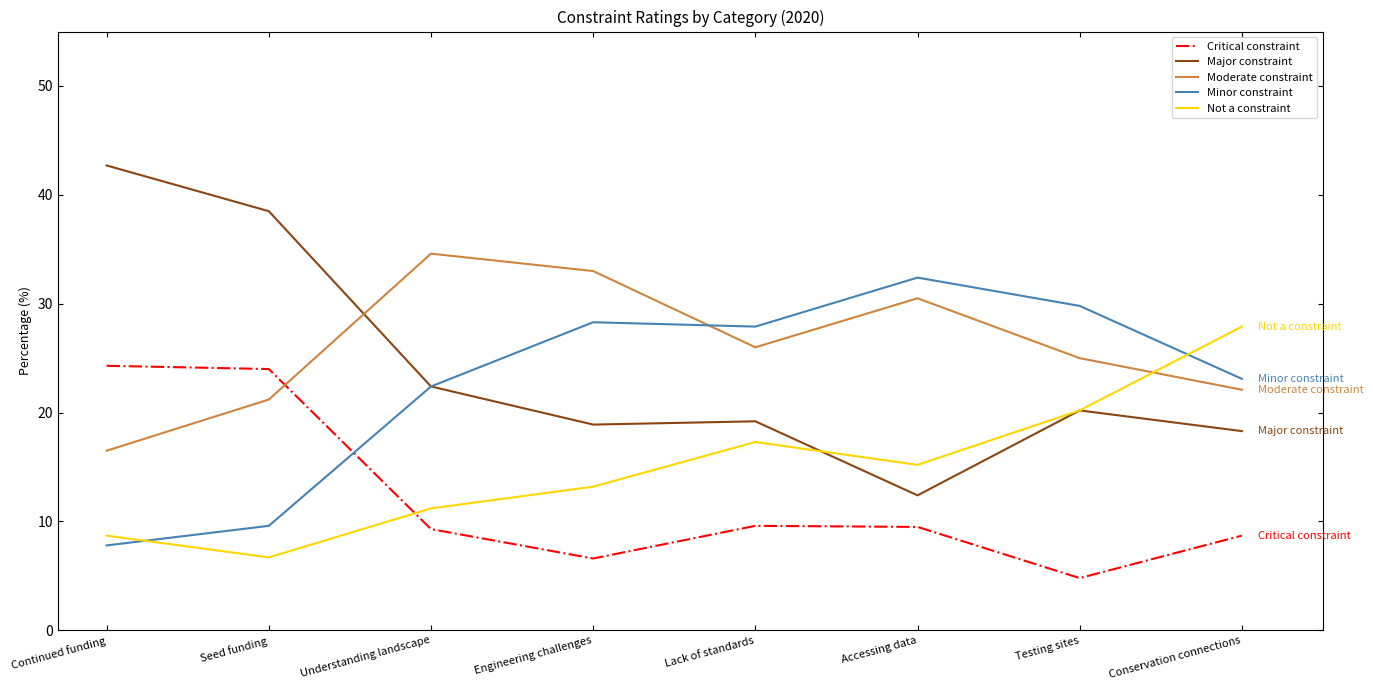

True or false: Moderate constraint has a value of 25.0 at Testing sites.

True